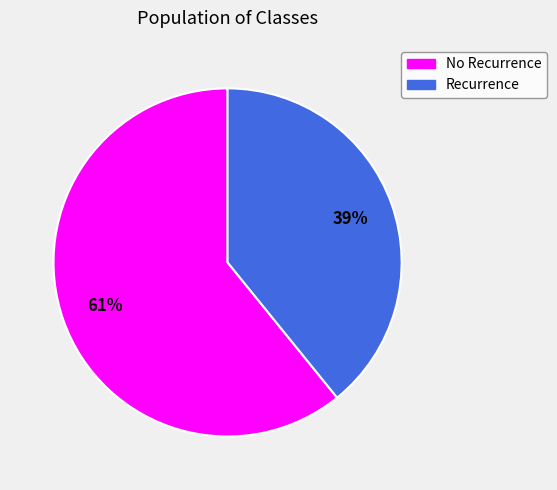

Is the sum of Recurrence and No Recurrence greater than half?

Yes